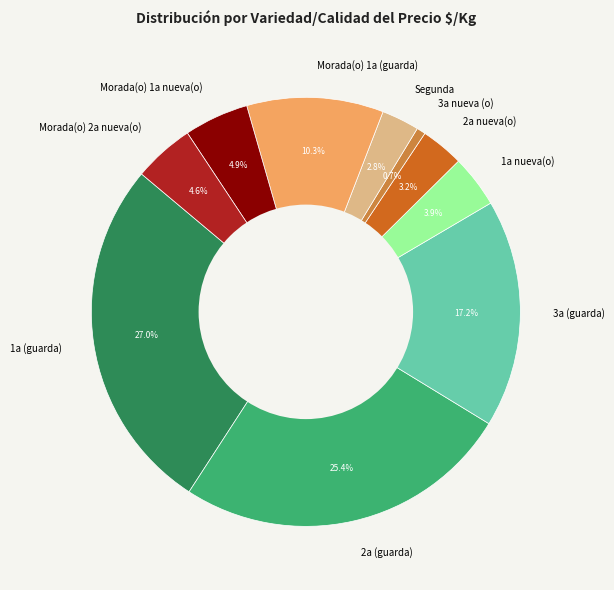

Which slice is the smallest?

3a nueva (o)